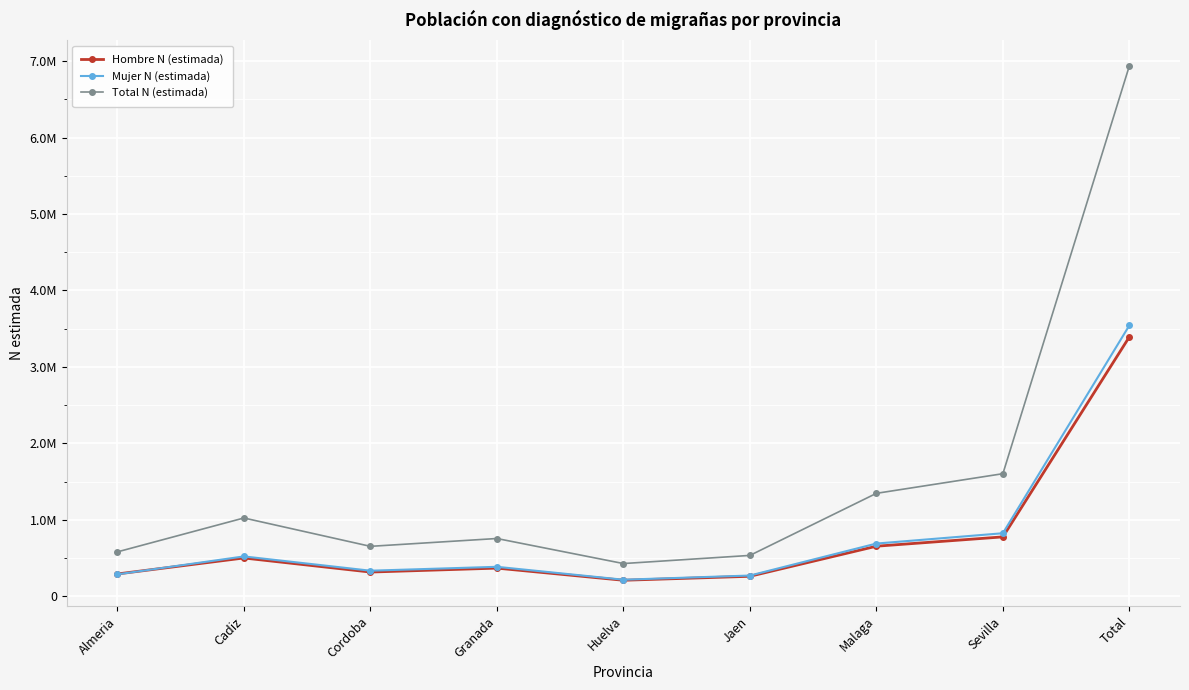

What are all the series names shown in the legend?

Hombre N (estimada), Mujer N (estimada), Total N (estimada)